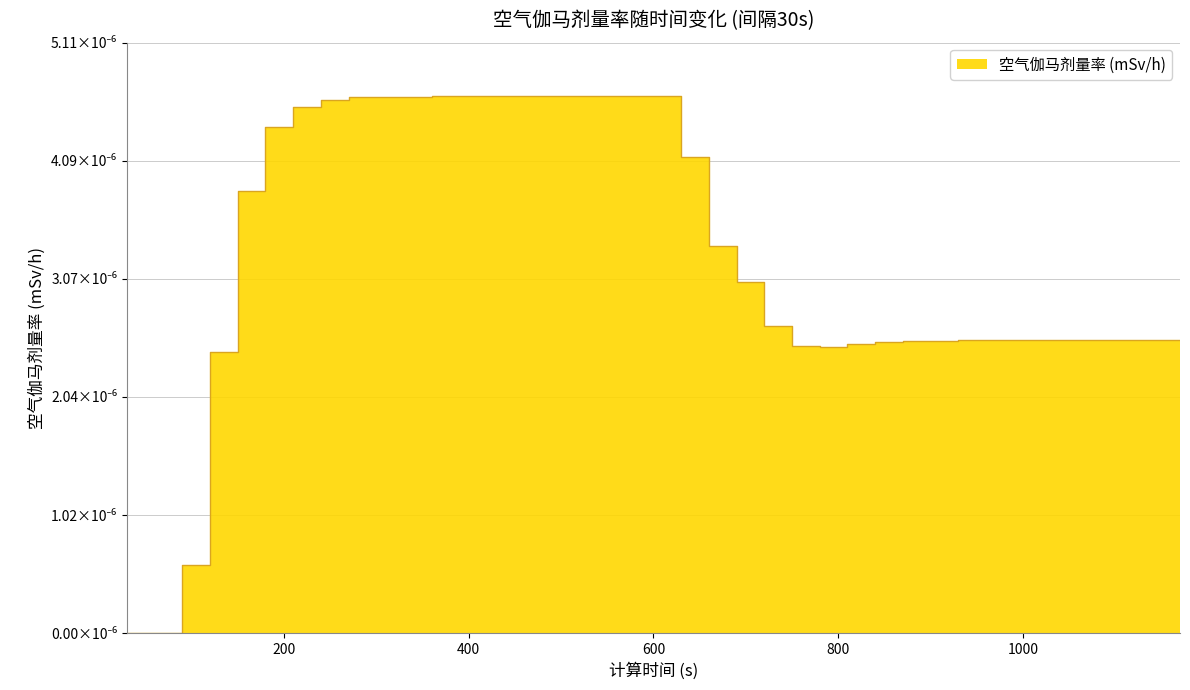

The chart shows a value of 0.0 at 570. True or false?

False